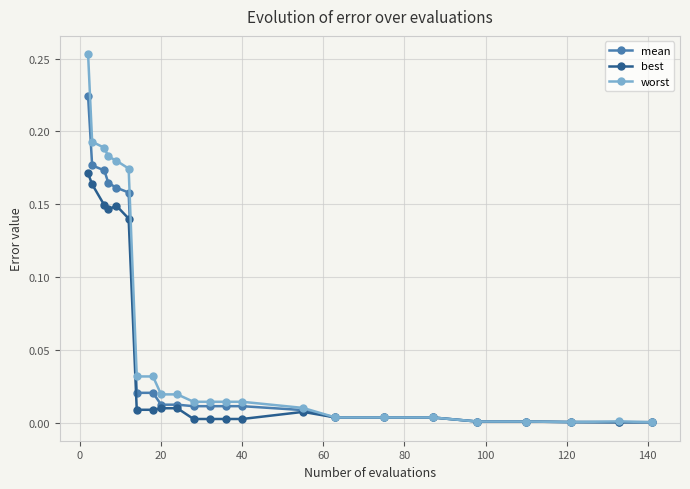

Which series has the largest range (max minus min)?

worst